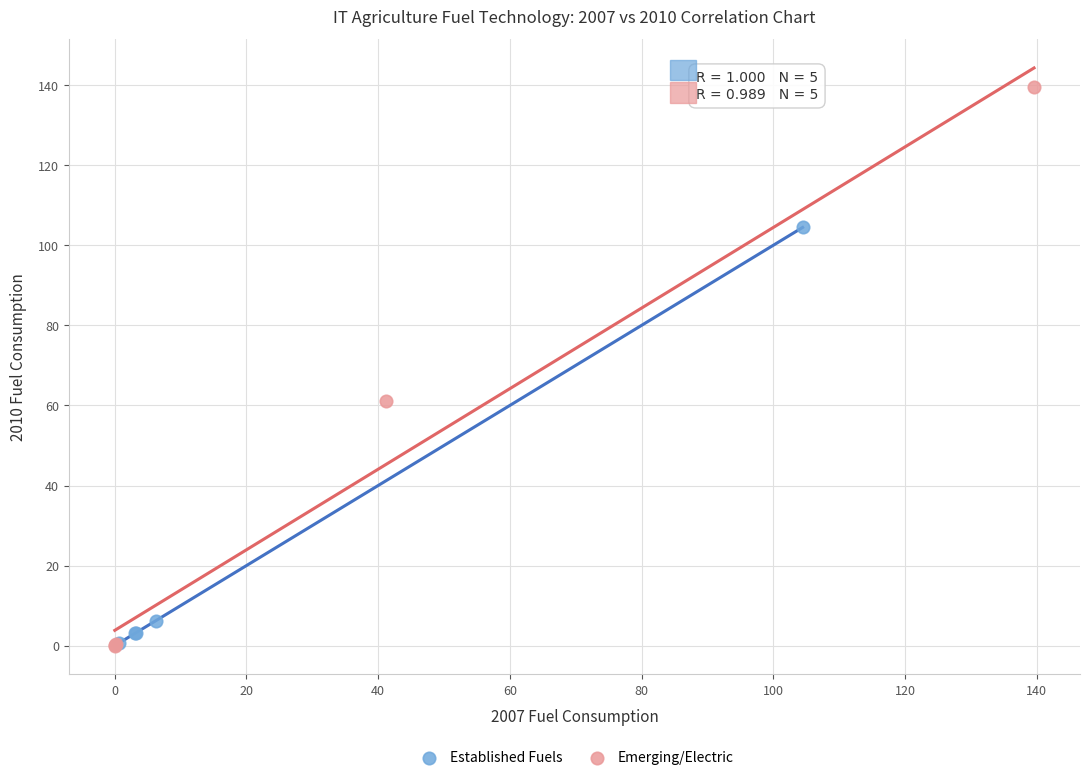

Which series contains the highest Y value?

Emerging/Electric